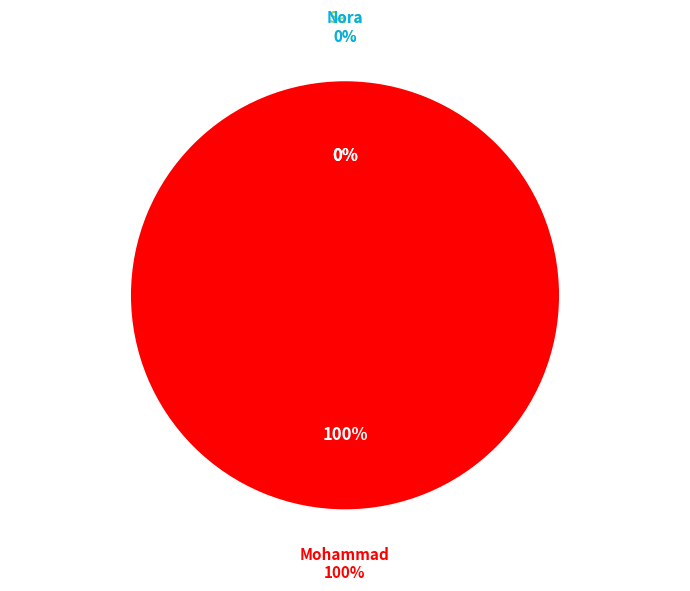

What is the total percentage of Mohammad and Nora?

100.0%